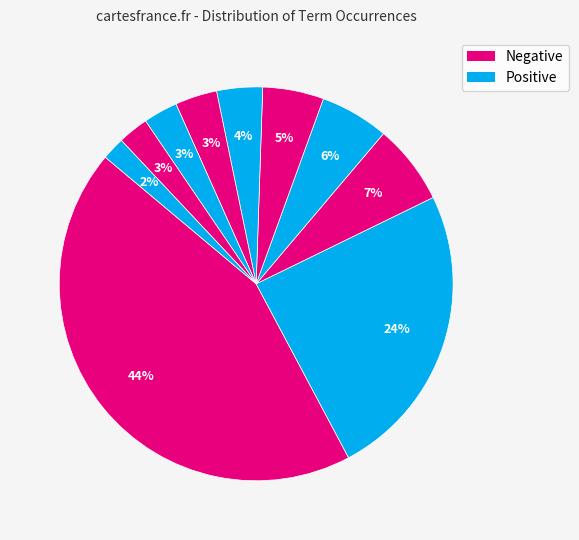

Count the number of slices in the pie.

10